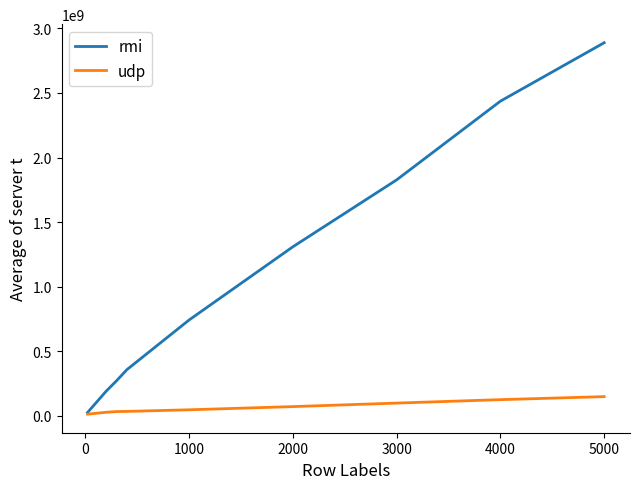

How many values in the udp series exceed 45023679?

5